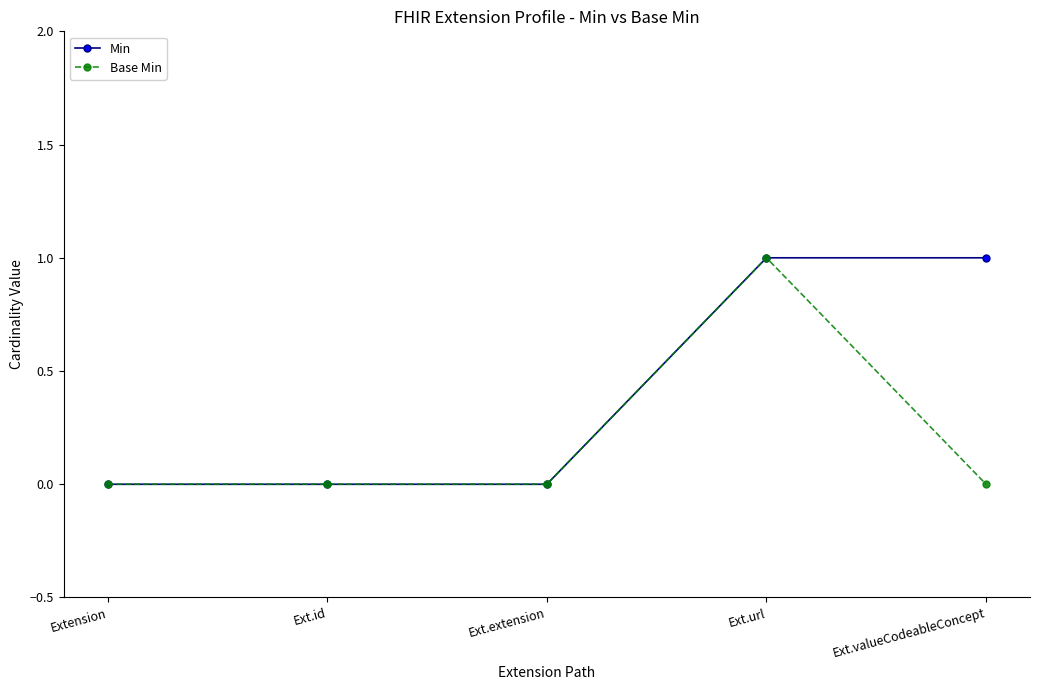

At Ext.valueCodeableConcept, list the series in order from smallest to largest.

Base Min, Min